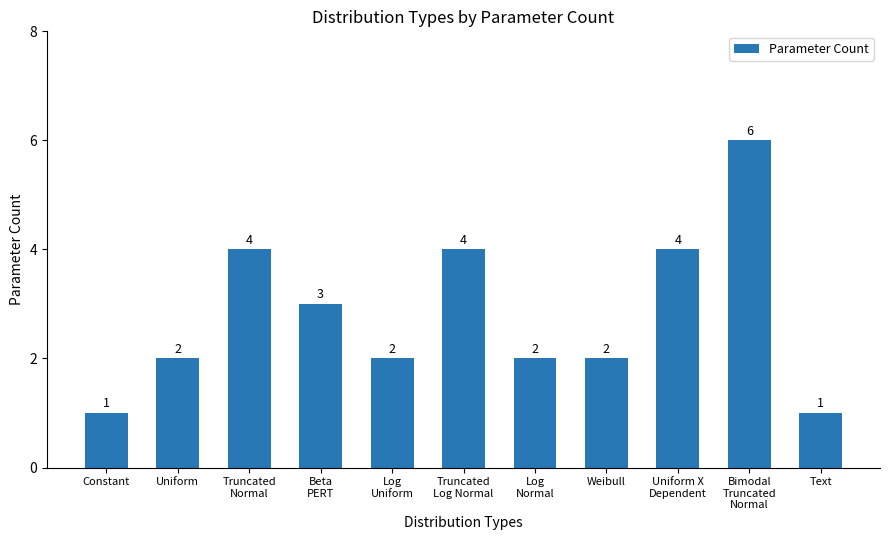

What is the maximum value shown in the chart?

6